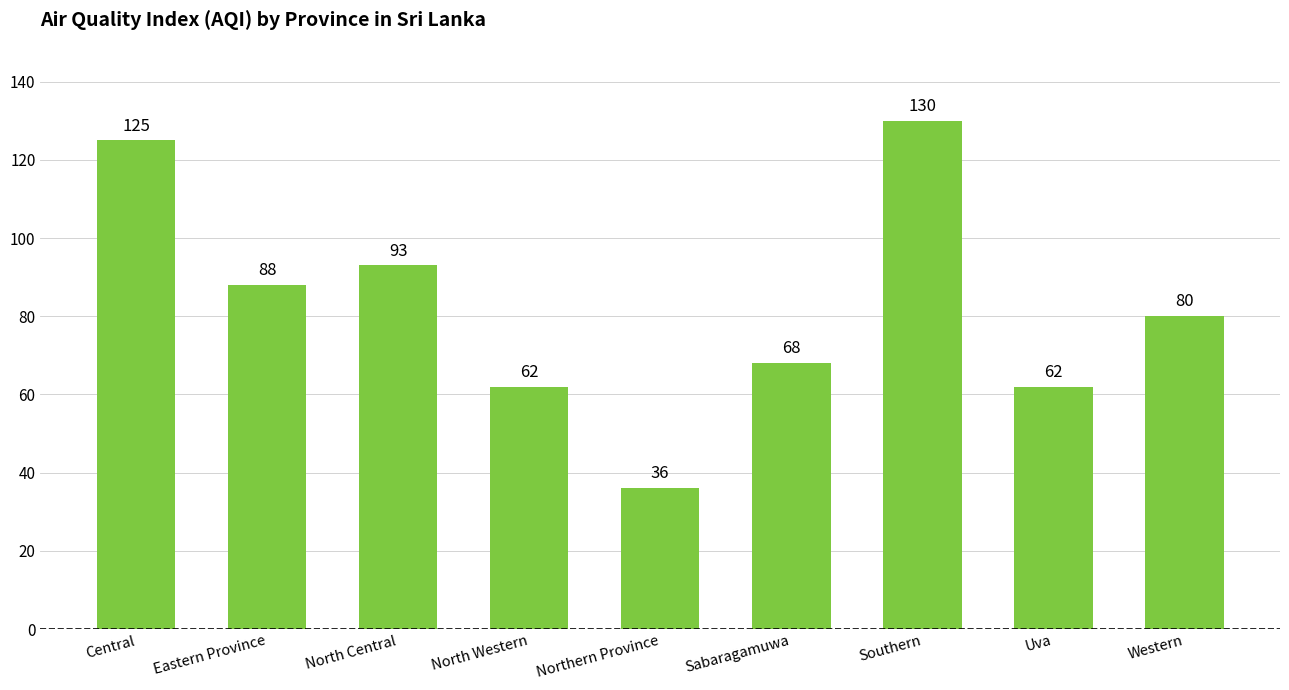

What is the sum of all values?

744